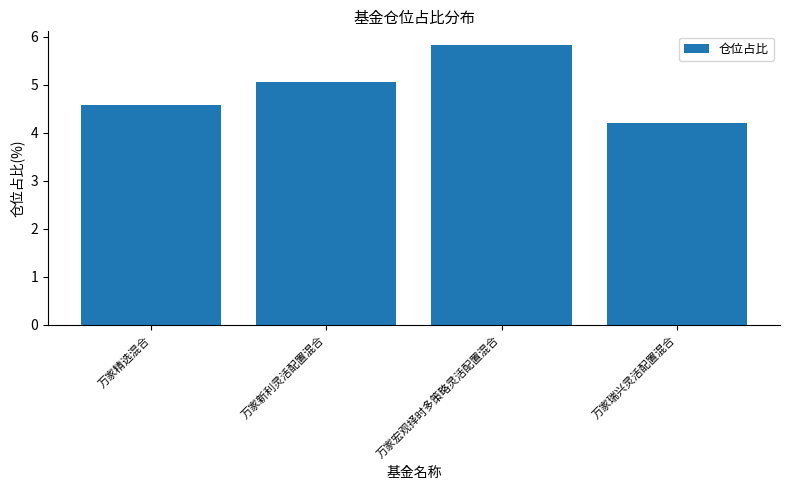

List the labels in order of value, largest first.

万家宏观择时多策略灵活配置混合, 万家新利灵活配置混合, 万家精选混合, 万家瑞兴灵活配置混合